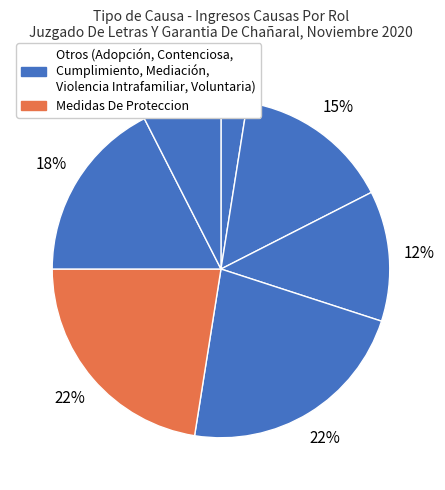

How many segments does this pie chart have?

7